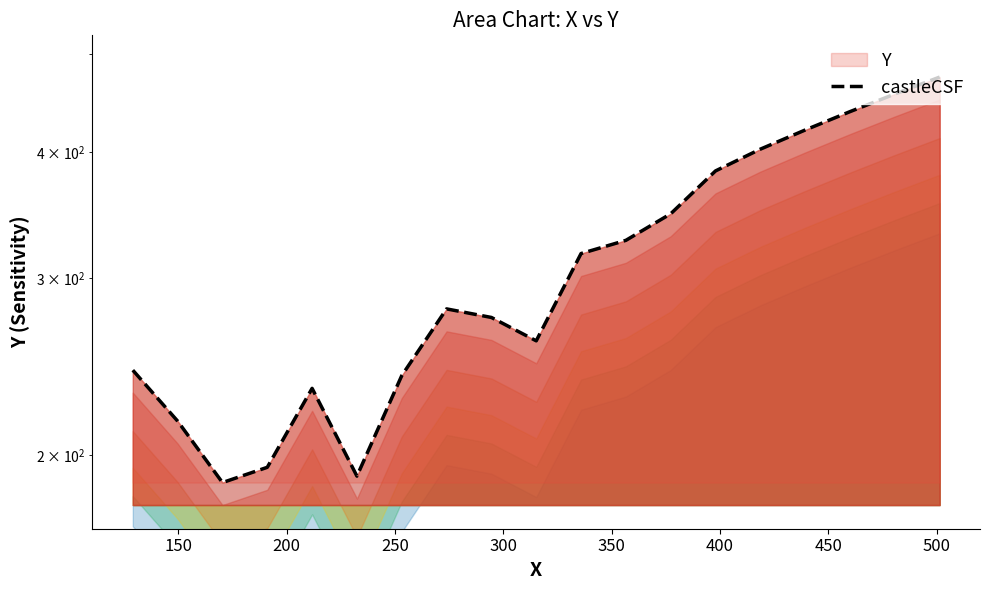

The value at 500 is 376.2. True or false?

False